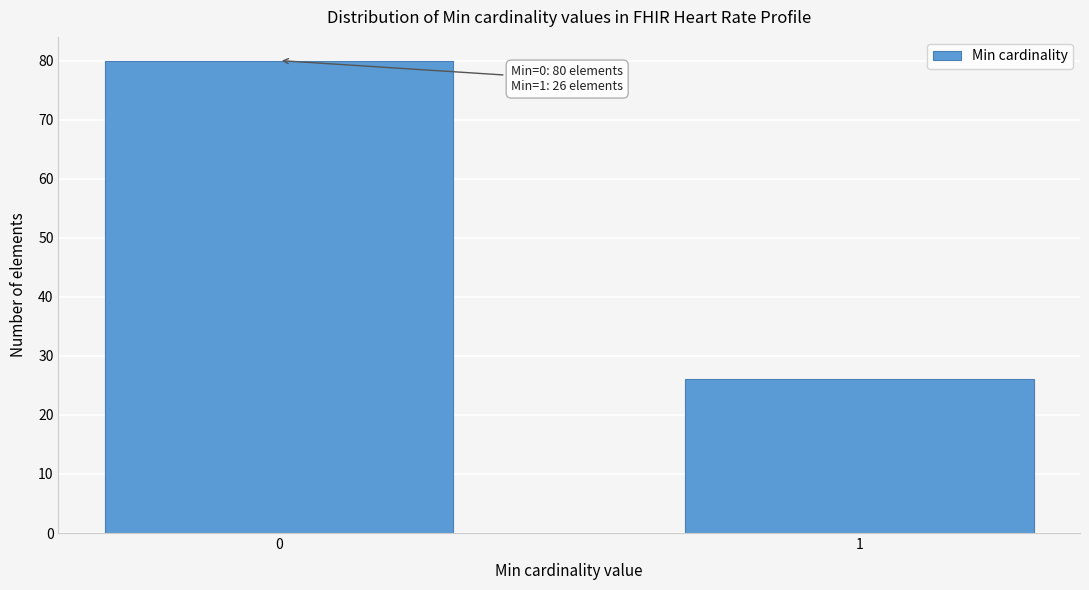

Reading right to left, extract all data points from this chart.

26	80